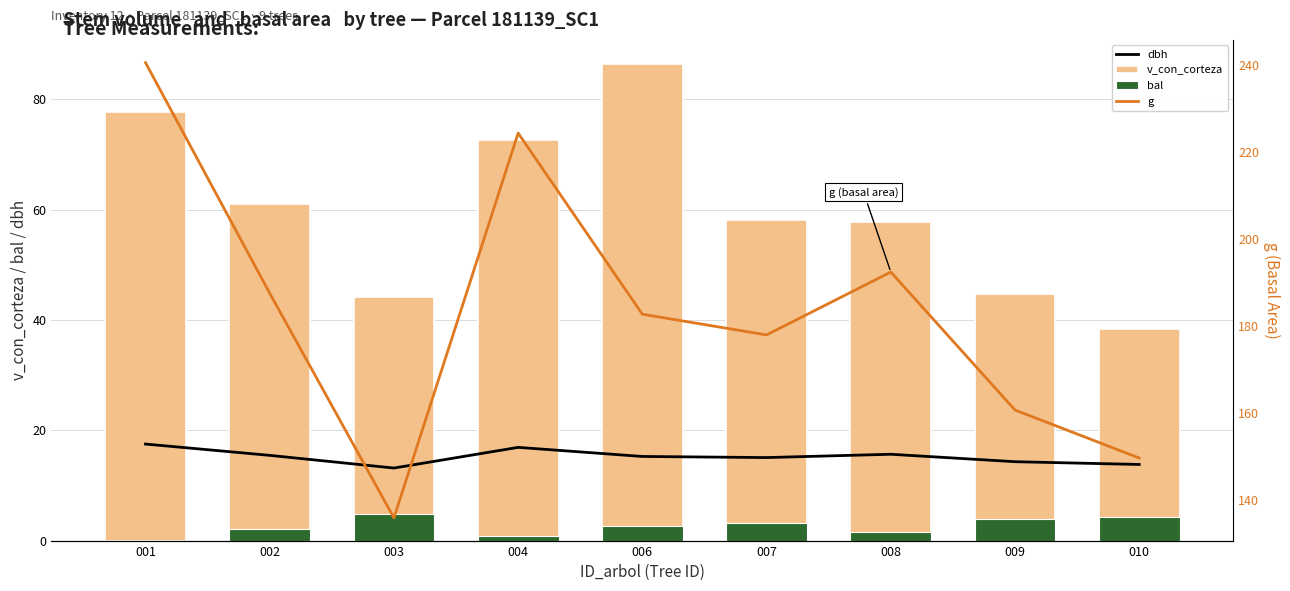

Reading left to right, what are all the values shown in this chart?

dbh: 17.5	15.4	13.2	16.9	15.2	15.1	15.7	14.3	13.8
v_con_corteza: 77.8	61.0	44.1	72.5	86.5	58.1	57.8	44.8	38.3
bal: 0.0	2.1	4.8	0.8	2.7	3.3	1.5	3.8	4.3
g: 240.5	187.5	135.8	224.3	182.7	177.9	192.4	160.6	149.6